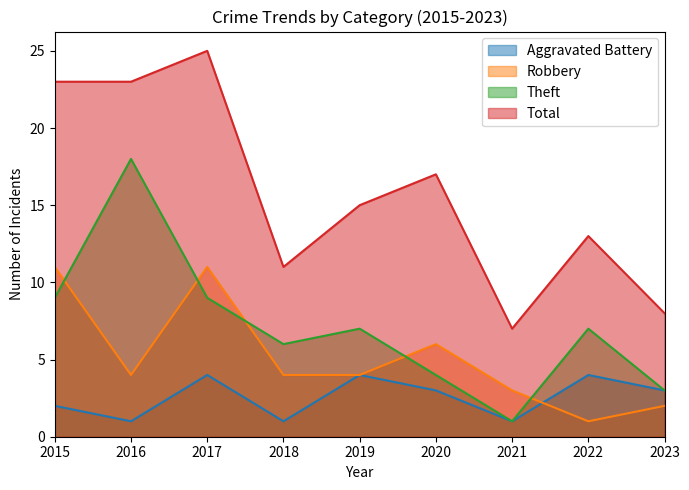

Is the value of Aggravated Battery at 2021 greater than the value of Robbery at 2017?

No